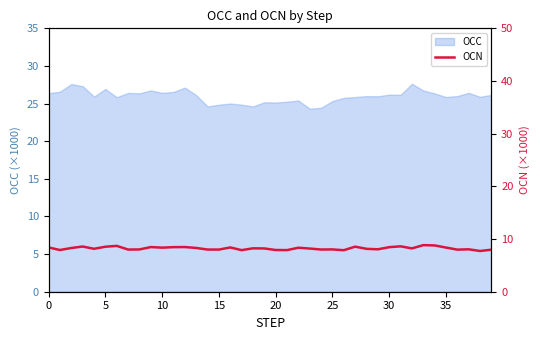

What is the change in value from 20 to 37?

-0.1